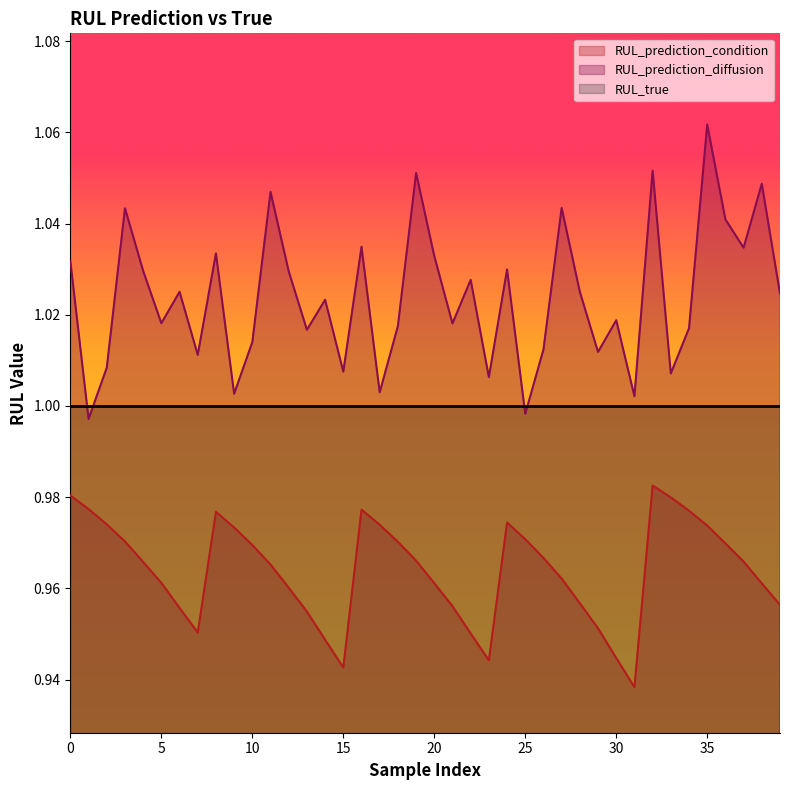

Where is the first local minimum for RUL_prediction_condition?

7